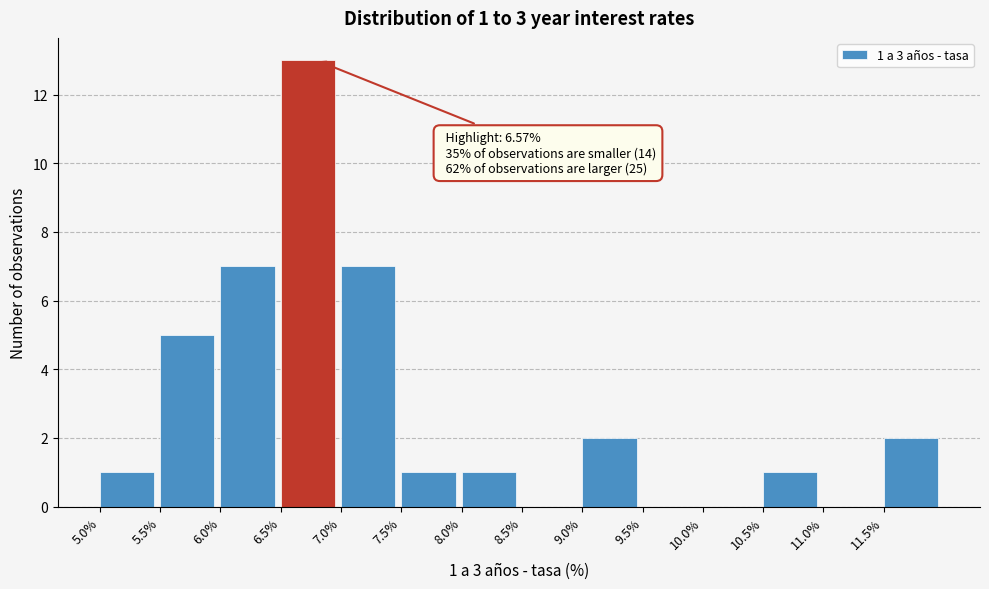

Which range on the x-axis has the tallest bar?

6.5 to 7.0